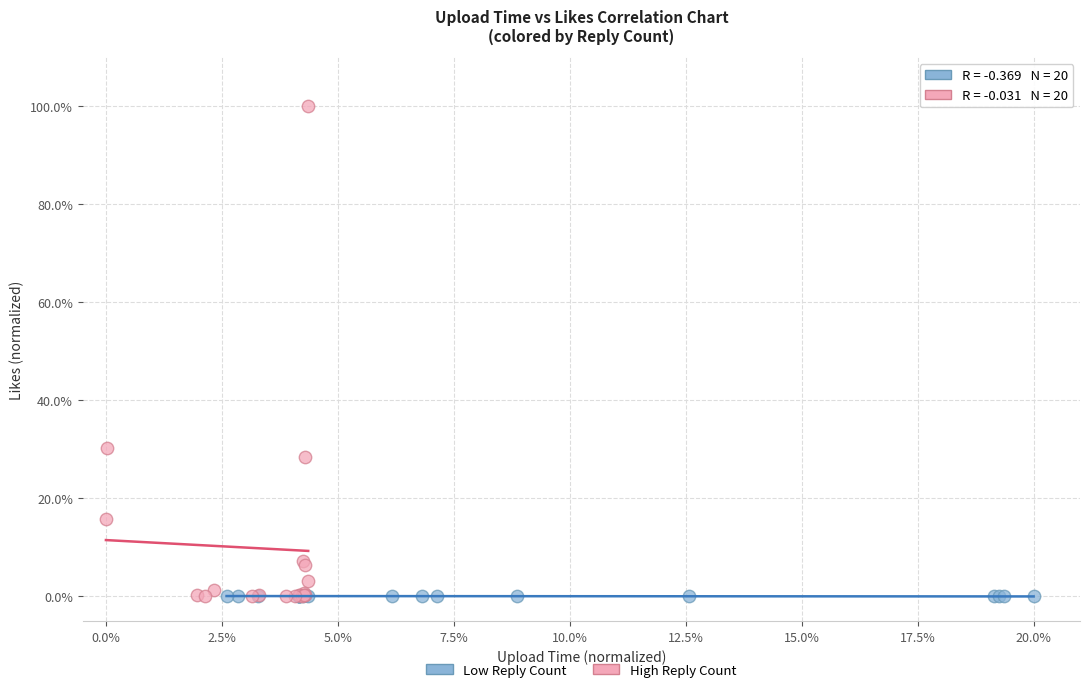

Which series reaches the maximum Y coordinate?

High Reply Count